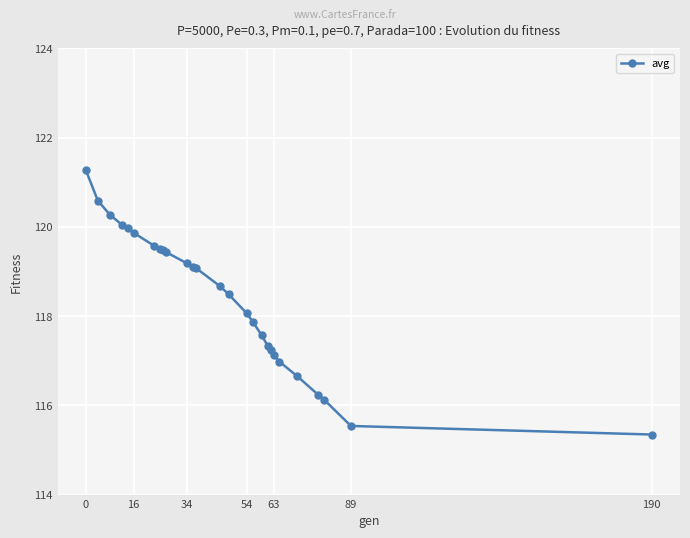

What is the greatest value displayed?

121.3